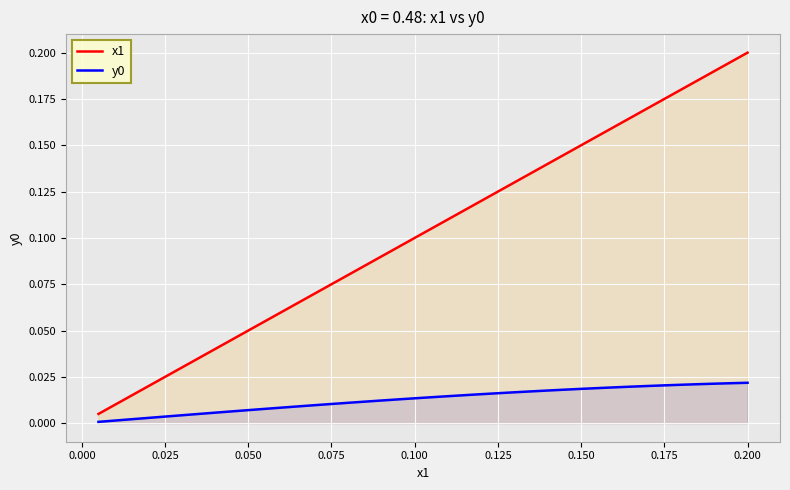

Which series has the largest total across all categories?

x1